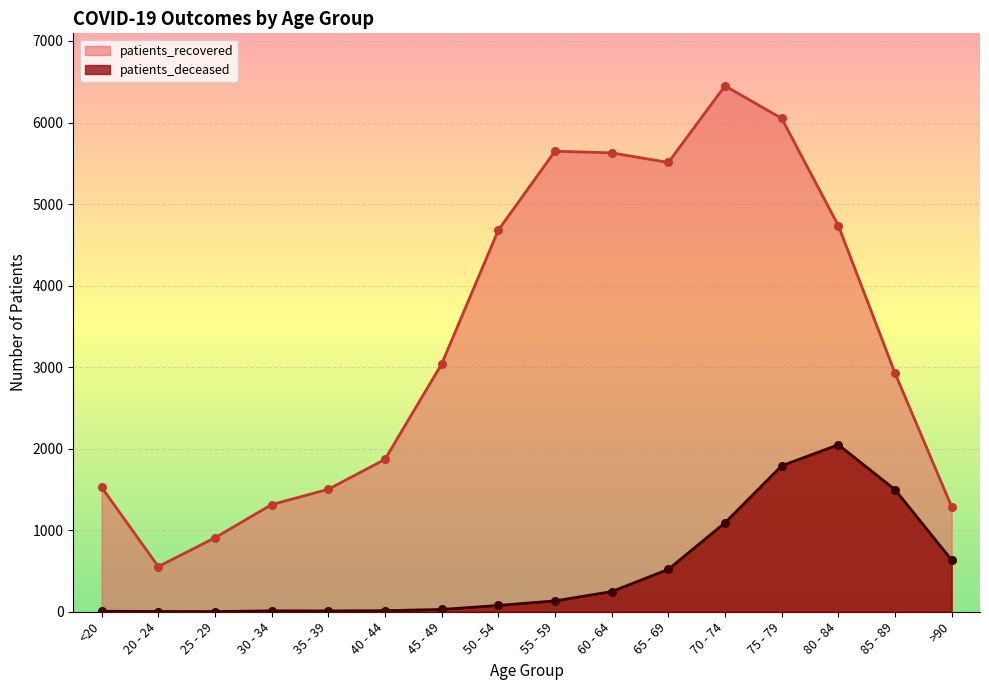

At which category is the sum across all series the highest?

75 - 79